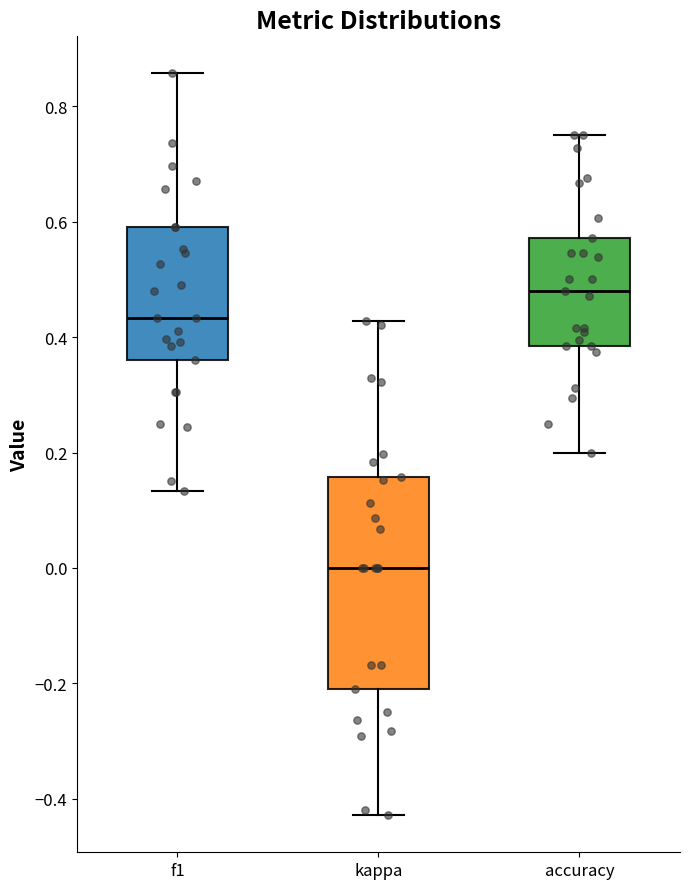

Reading left to right, transcribe this box plot: for each box, give where its median line is, the range the box spans, and where its two whiskers end, as read against the y-axis. The values are not printed on the chart, so give them approximately, as read against the axis.

f1: median 0.44, box 0.36 to 0.60, whiskers 0.14 to 0.86
kappa: median 0.00, box -0.20 to 0.16, whiskers -0.42 to 0.42
accuracy: median 0.48, box 0.38 to 0.58, whiskers 0.20 to 0.76